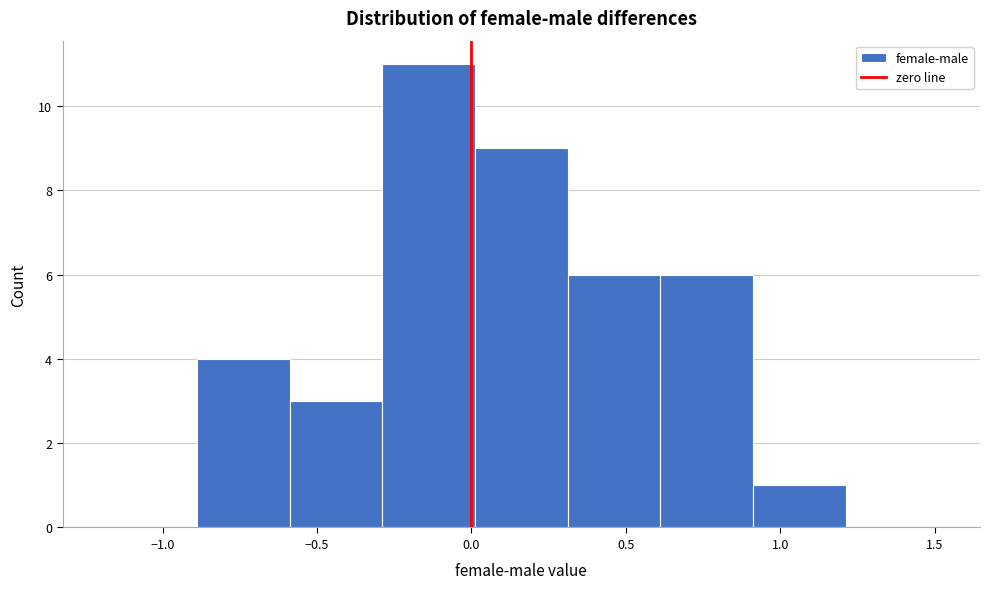

How tall is the bar that spans -0.6 to -0.3 on the x-axis? Neither the bar edges nor the heights are printed on the chart, so give them approximately, as read against the axes.

3